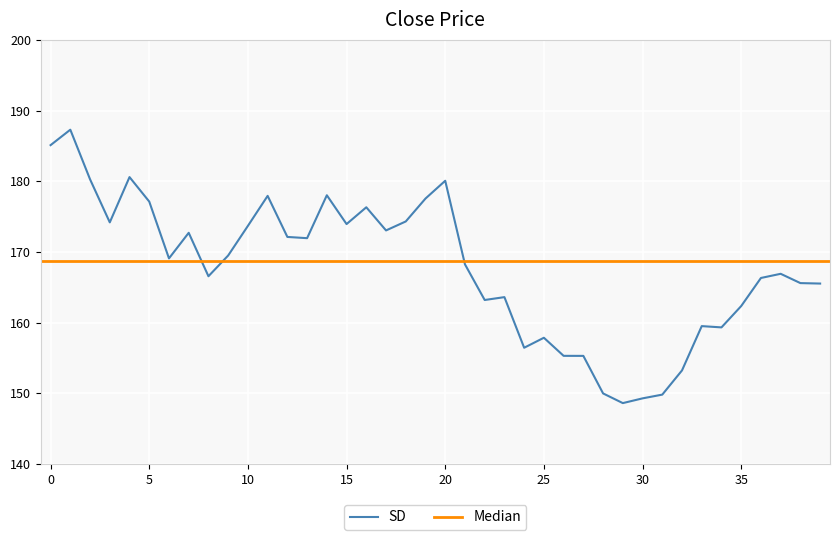

True or false: SD has a value of 177.1 at 5.

True